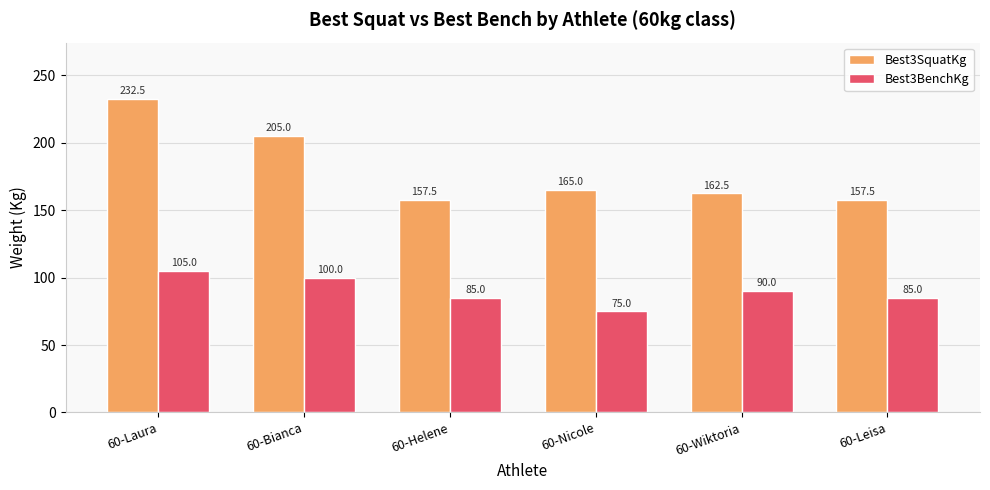

Reading left to right, list all the values displayed in this chart.

Best3SquatKg: 232.5	205.0	157.5	165.0	162.5	157.5
Best3BenchKg: 105.0	100.0	85.0	75.0	90.0	85.0